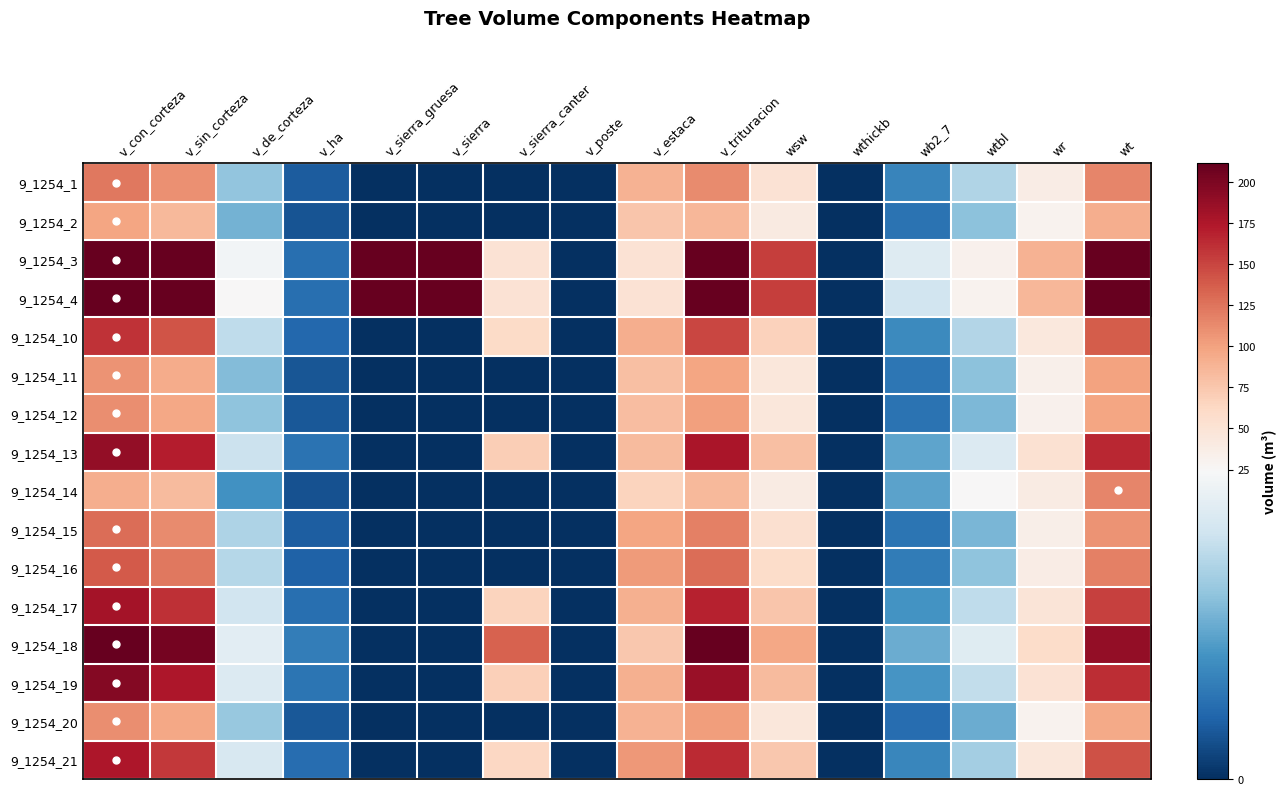

What is the total value across all series at v_sin_corteza?

2451.3